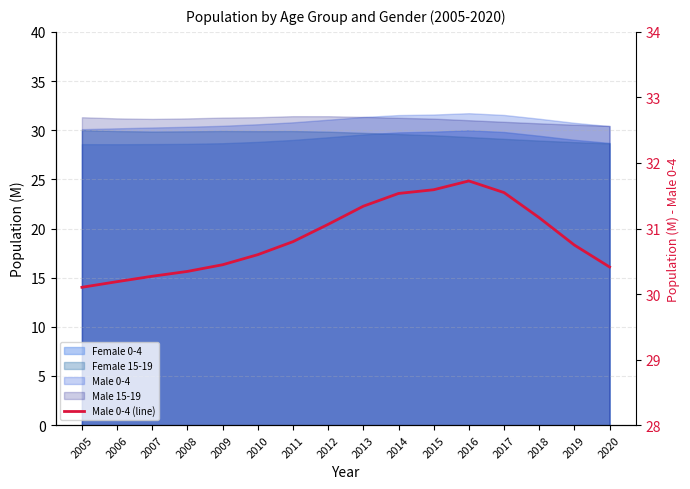

The chart shows a value of 30.3 at 2007. True or false?

True